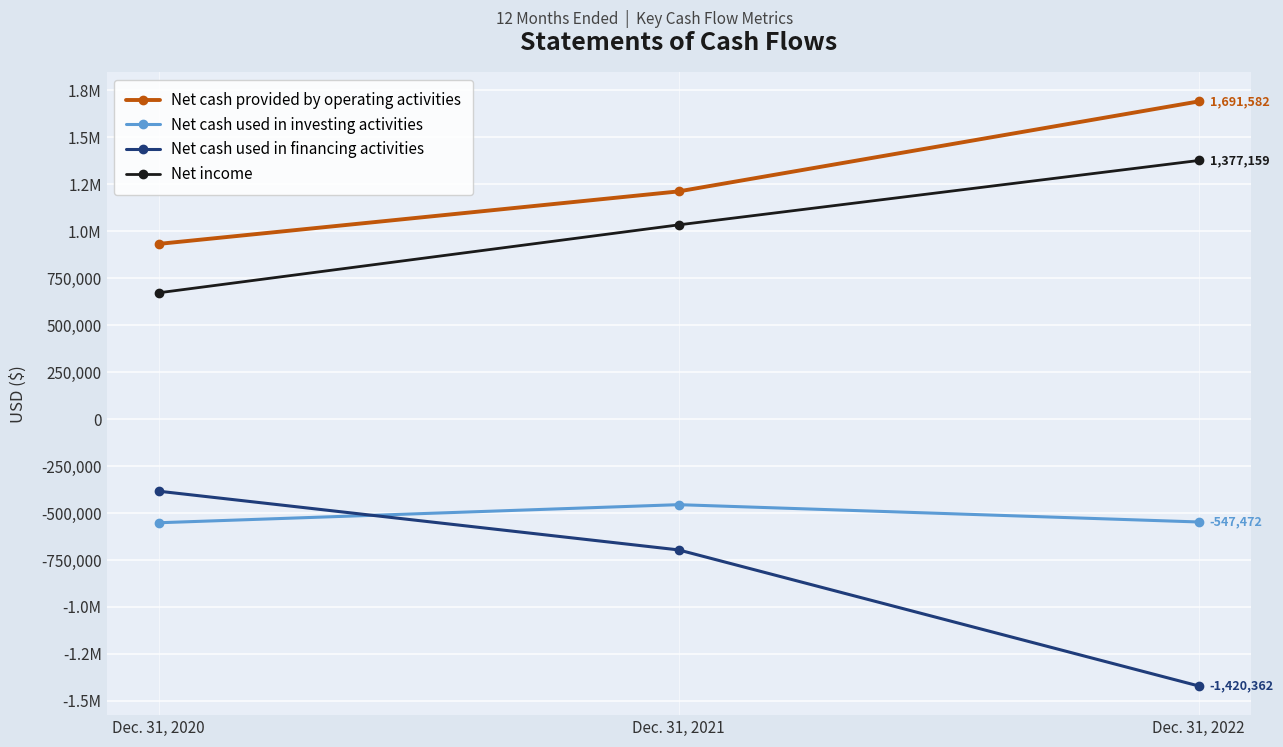

Reading left to right, transcribe all the data shown in this chart.

Net cash provided by operating activities: Dec. 31, 2020=933024	Dec. 31, 2021=1212606	Dec. 31, 2022=1691582
Net cash used in investing activities: Dec. 31, 2020=-551663	Dec. 31, 2021=-455288	Dec. 31, 2022=-547472
Net cash used in financing activities: Dec. 31, 2020=-383502	Dec. 31, 2021=-696184	Dec. 31, 2022=-1420362
Net income: Dec. 31, 2020=672682	Dec. 31, 2021=1034375	Dec. 31, 2022=1377159